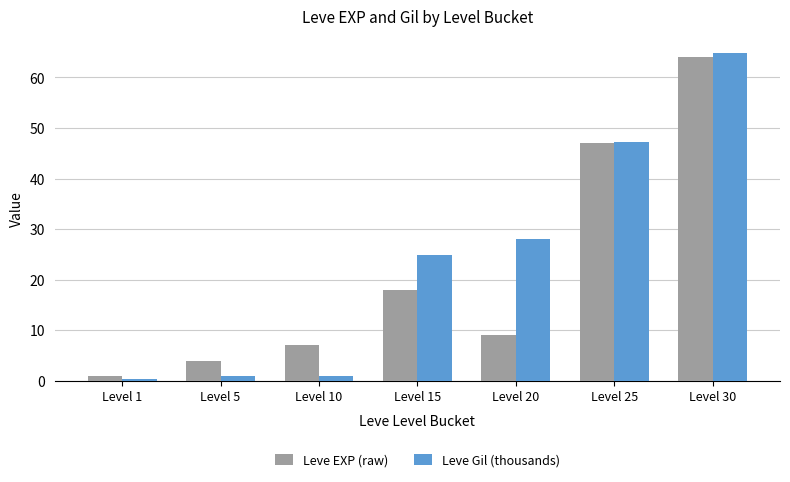

At which category does the chart reach its peak across all series?

Level 30